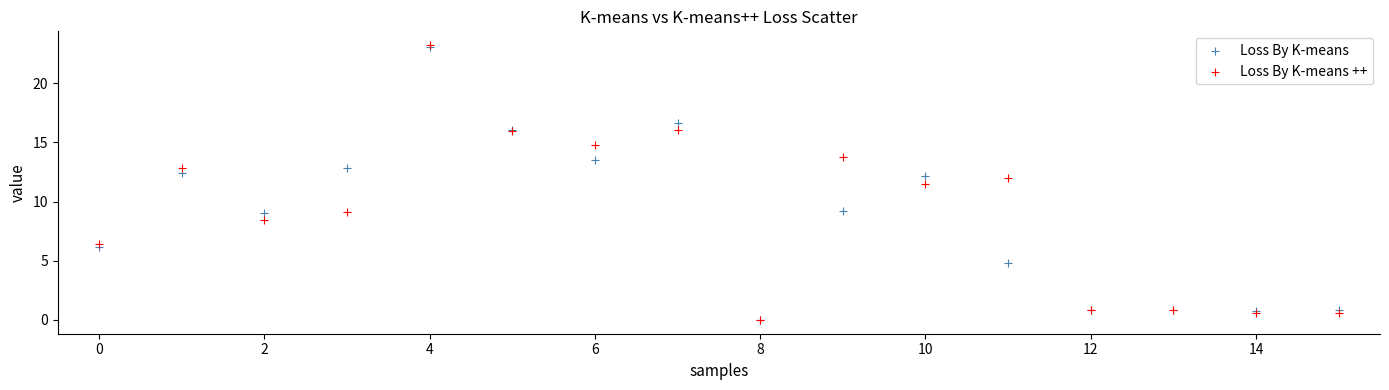

In the Loss By K-means series, what Y value is closest to 11?

12.2